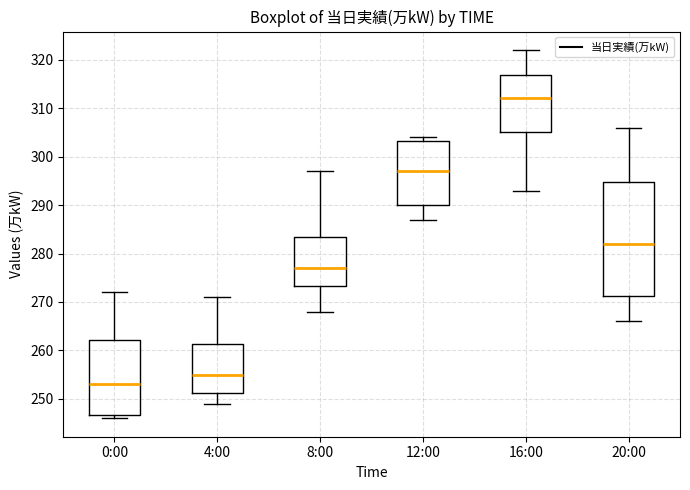

Reading left to right, read every box against the y-axis: the position of its median line, the range the box covers, and the ends of its whiskers. The values are not printed on the chart, so give them approximately, as read against the axis.

0:00: median 253, box 247 to 262, whiskers 246 to 272
4:00: median 255, box 251 to 261, whiskers 249 to 271
8:00: median 277, box 273 to 284, whiskers 268 to 297
12:00: median 297, box 290 to 303, whiskers 287 to 304
16:00: median 312, box 305 to 317, whiskers 293 to 322
20:00: median 282, box 271 to 295, whiskers 266 to 306